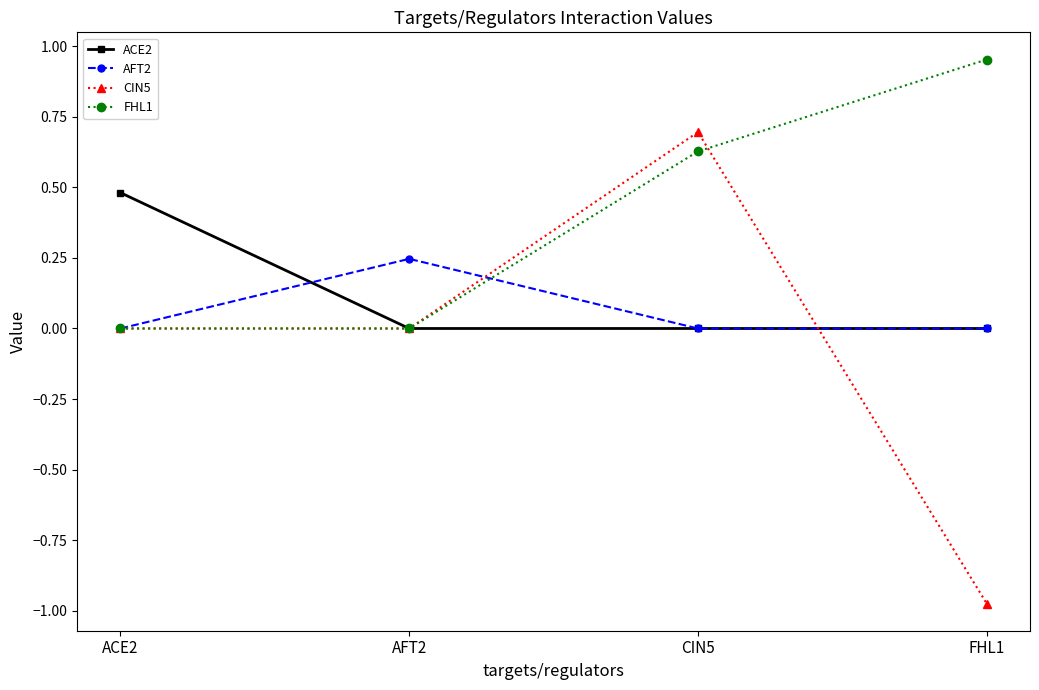

Is it true that ACE2 equals 0.1 at ACE2?

False